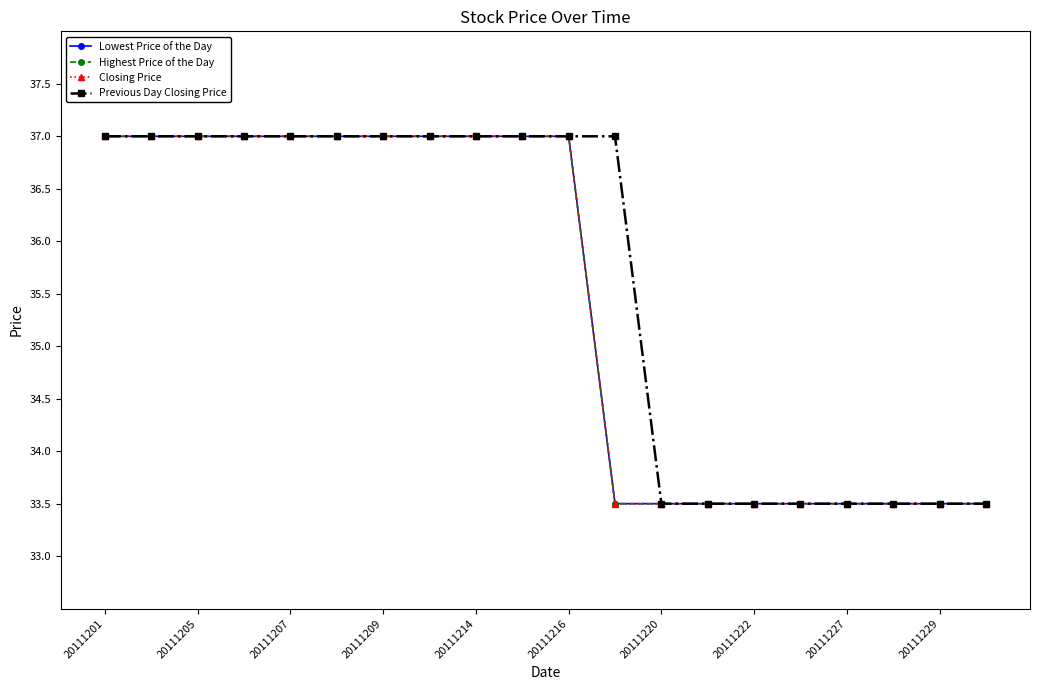

Is this an area chart (filled region under the line)?

No